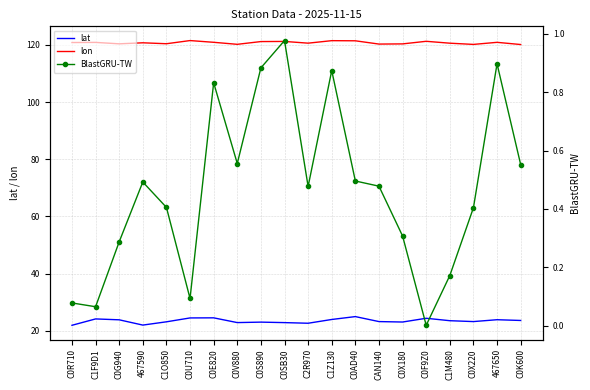

List the series in order of their peak value, lowest first.

BlastGRU-TW, lat, lon